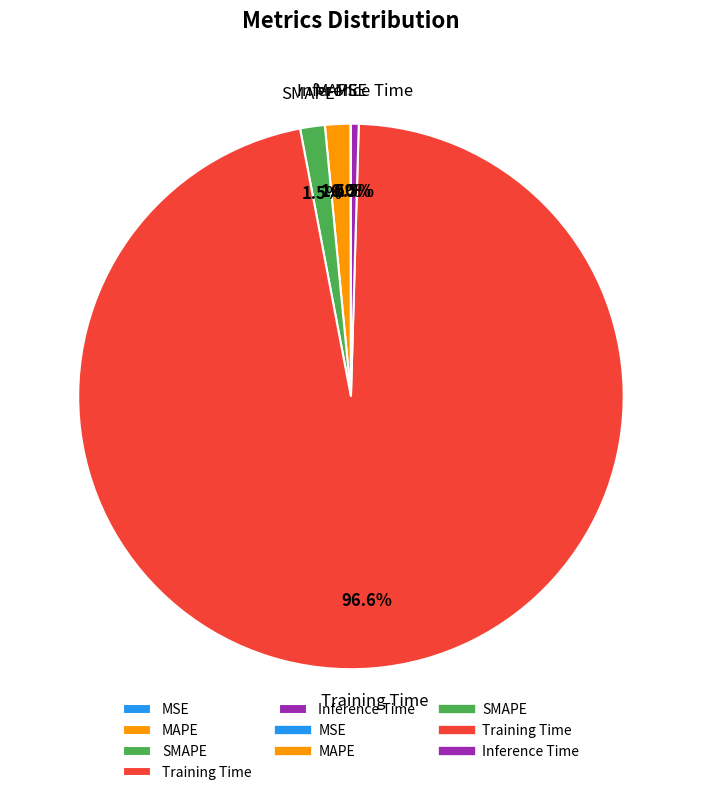

Is Training Time the majority of the pie?

Yes